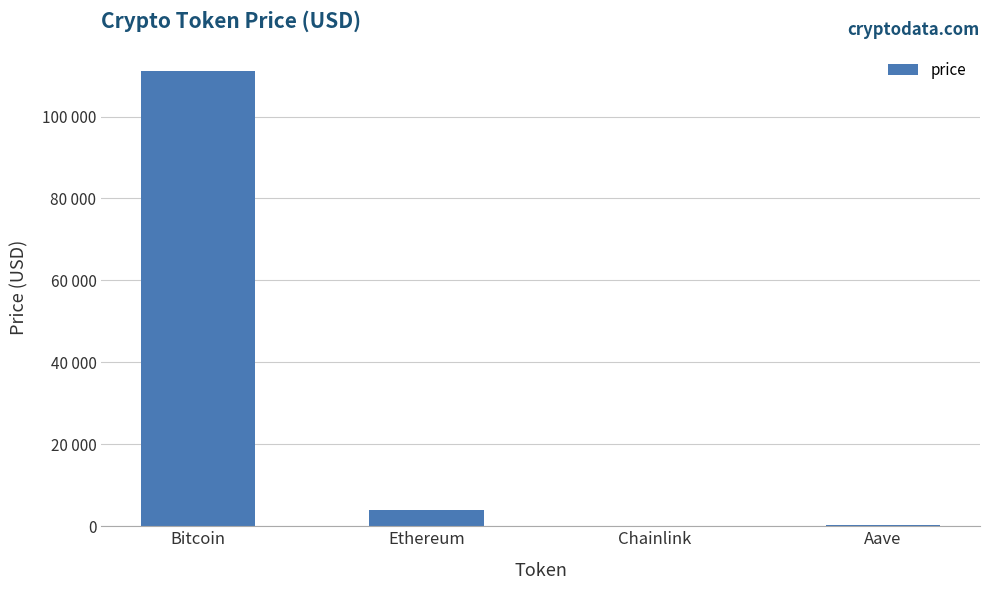

Reading left to right, transcribe all the data shown in this chart.

Bitcoin=111103.0	Ethereum=3940.9	Chainlink=18.0	Aave=229.4